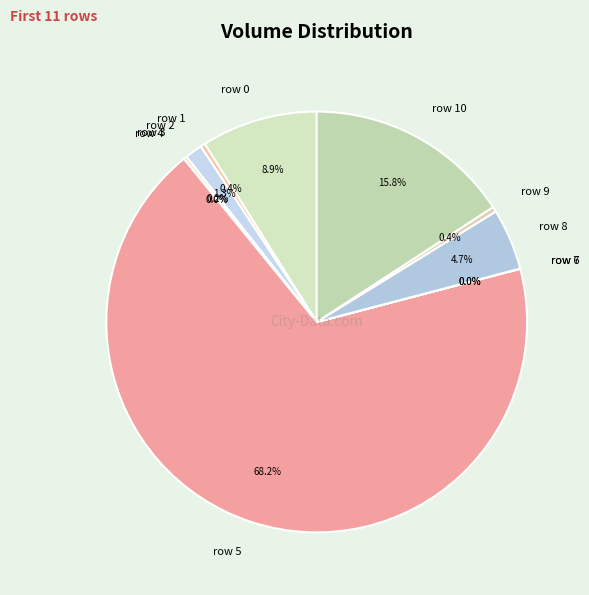

Combined, what portion of the pie is row 8 and row 0?

13.6%